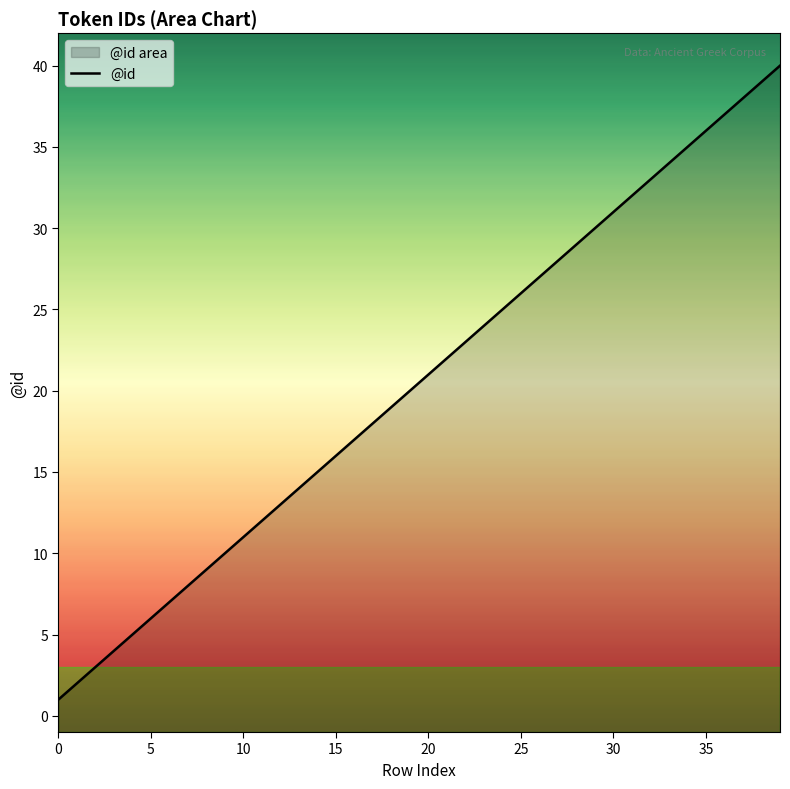

At which category does the chart reach its peak across all series?

39